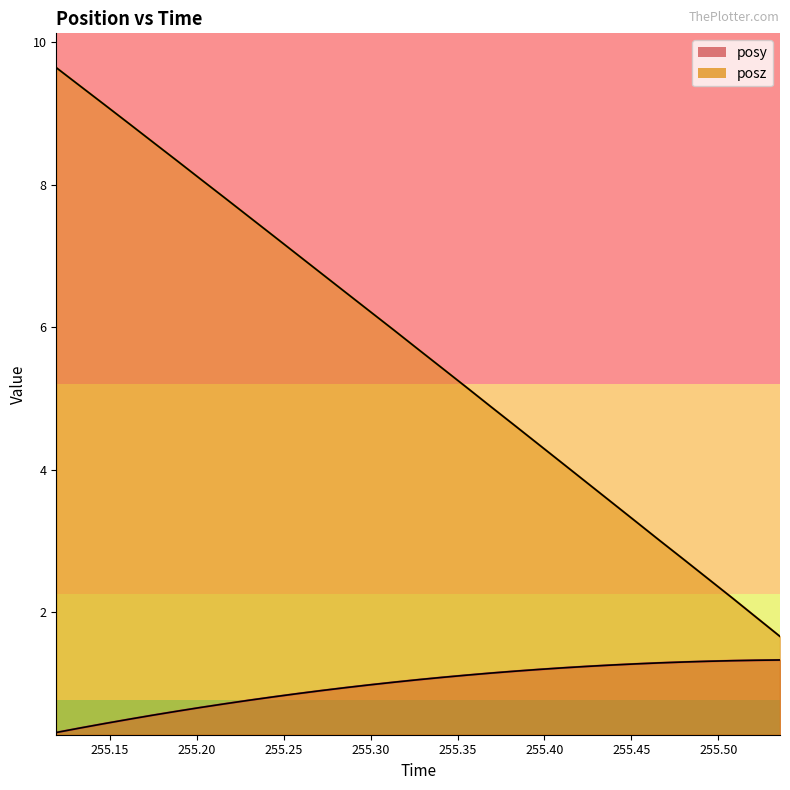

What value does the posy series have at 255.3691?

1.1